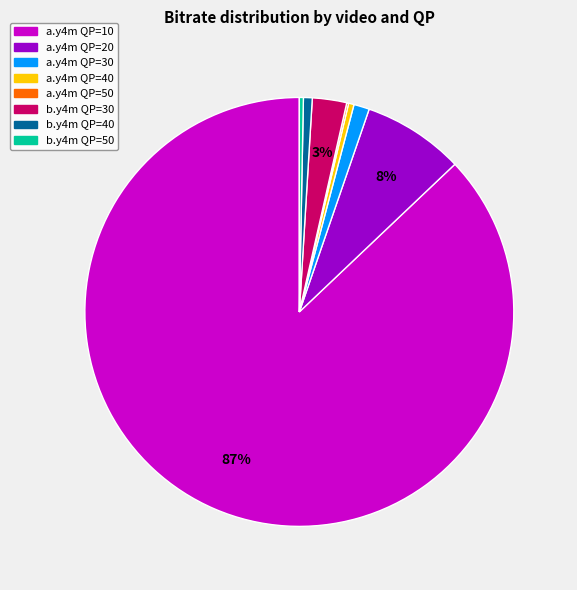

What is the largest slice in the pie chart?

a.y4m QP=10